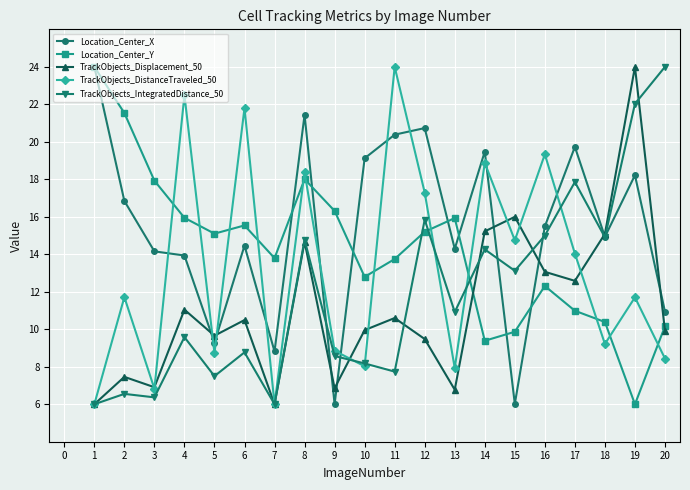

True or false: TrackObjects_IntegratedDistance_50 has more than 1 interior local peaks.

True